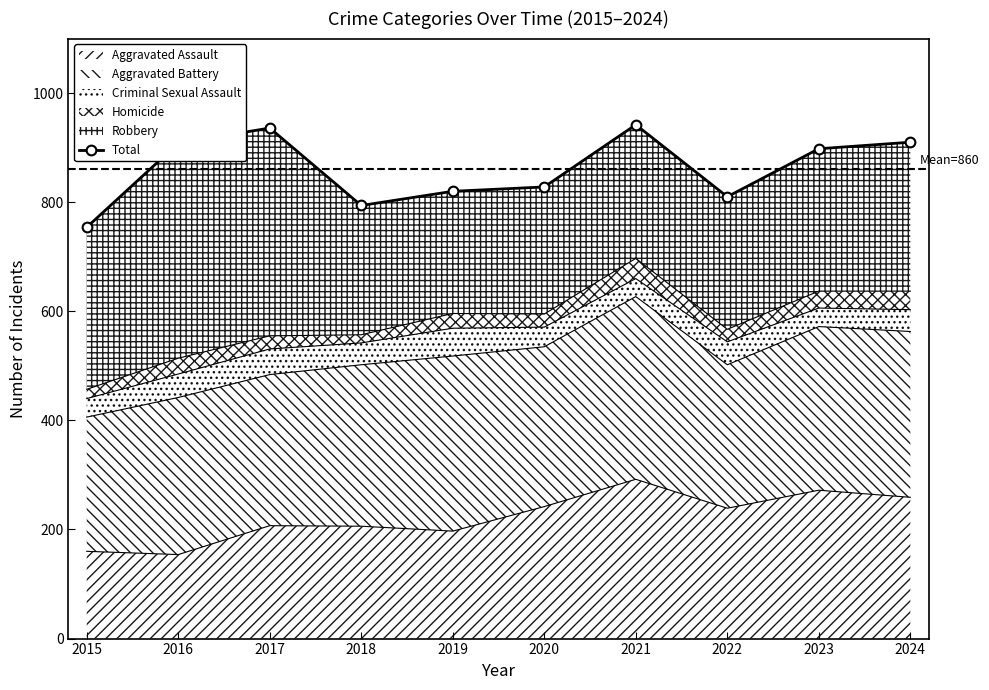

What is the difference between the second highest and minimum values?

182